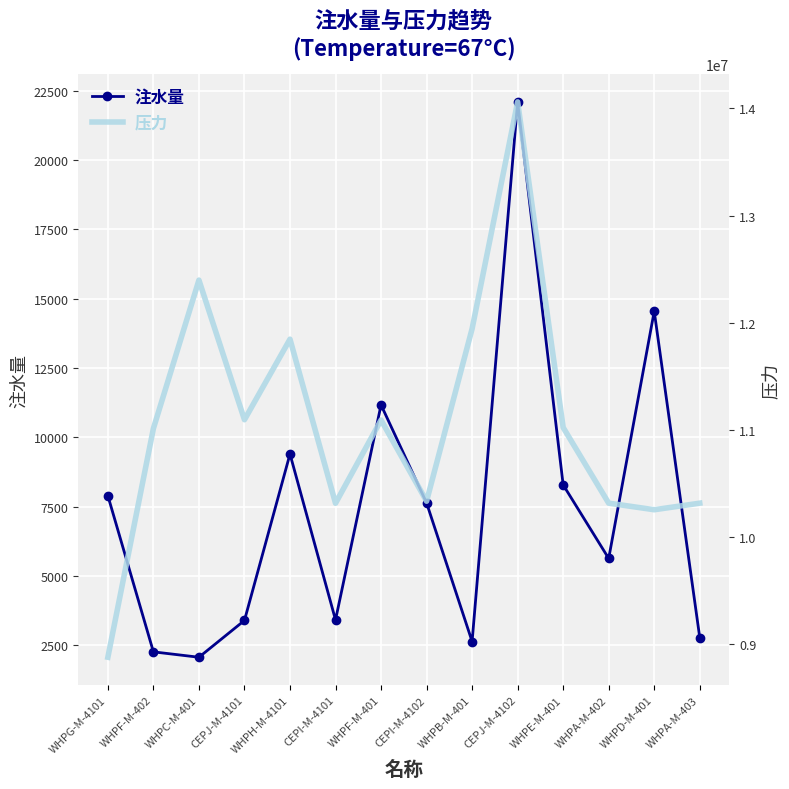

Reading right to left, what are all the values shown in this chart?

注水量: 2771.9	14549.3	5627.8	8282.7	22105.3	2630.2	7631.5	11168.6	3409.1	9396.4	3391.1	2062.6	2257.2	7890.8
压力: 10315759.7	10254516.1	10315926.0	11022335.9	14061736.3	11944210.2	10334164.6	11092012.3	10314978.4	11846410.0	11094540.0	12397970.0	11013043.4	8877690.0